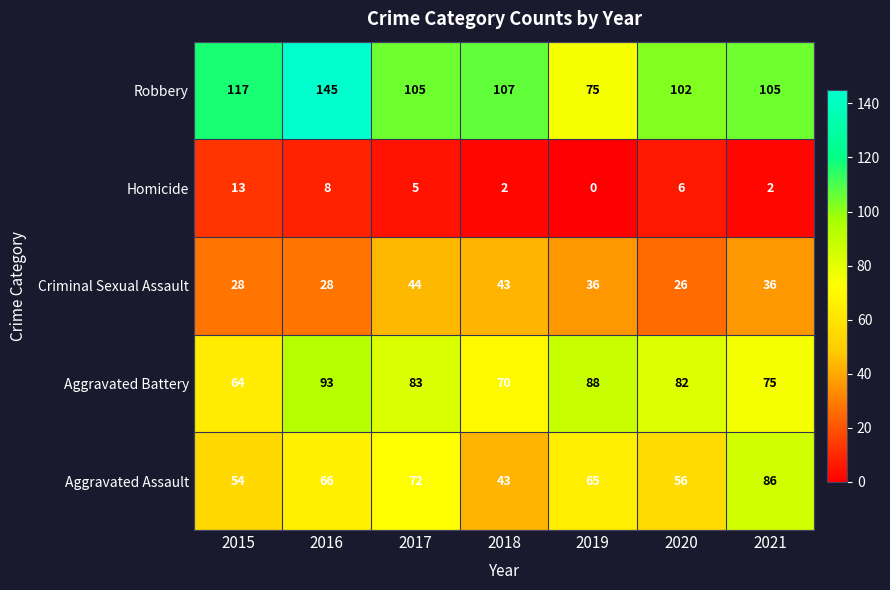

At how many categories does at least one series exceed 40?

7